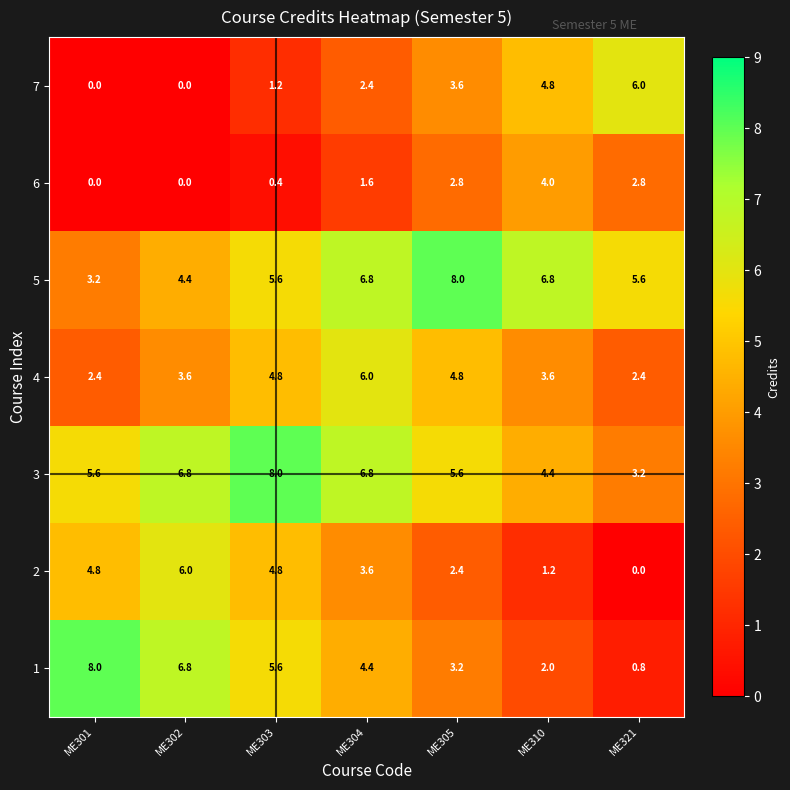

Is it true that 5 equals 11.0 at ME304?

False